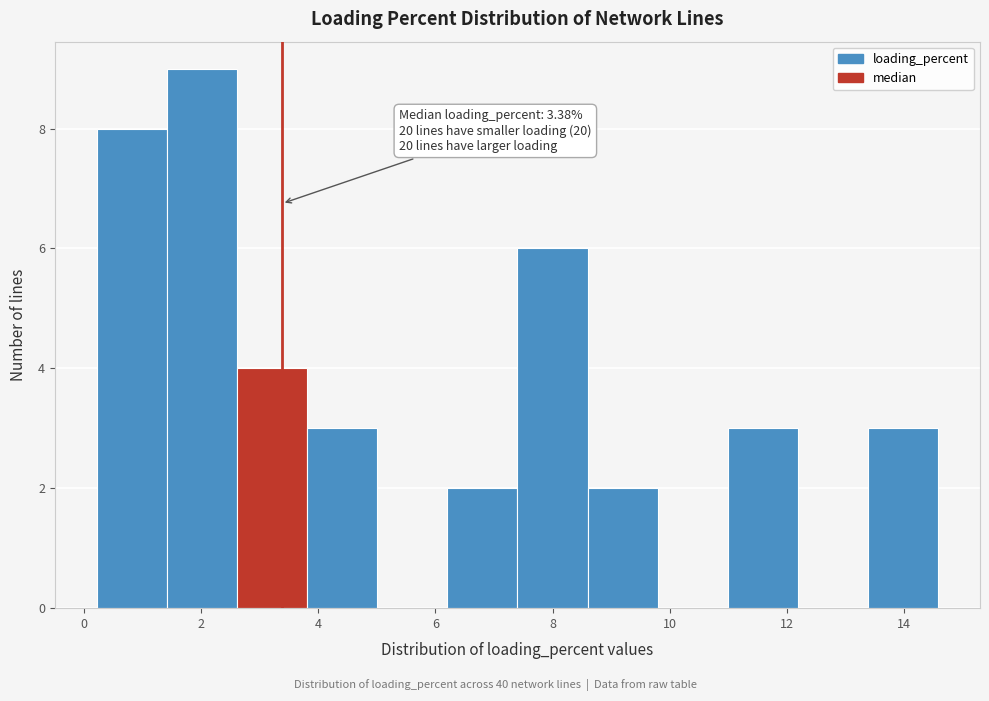

Over which range of the x-axis is the bar tallest?

1.4 to 2.6